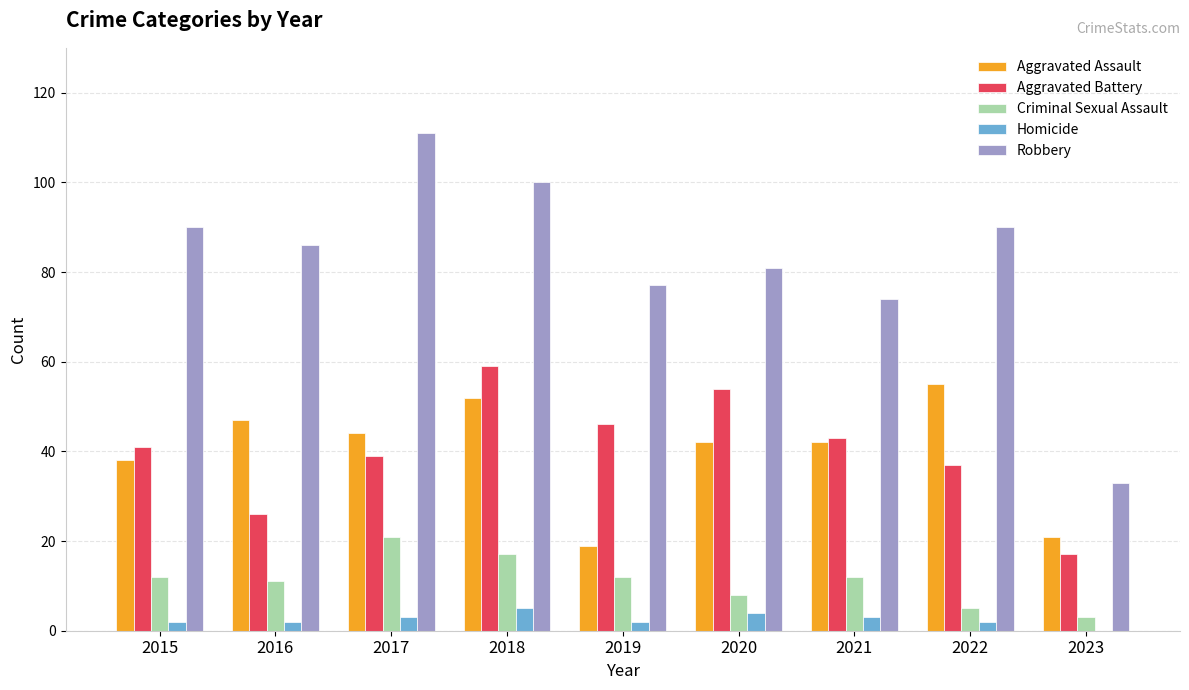

What is the sum of all Aggravated Battery values?

362